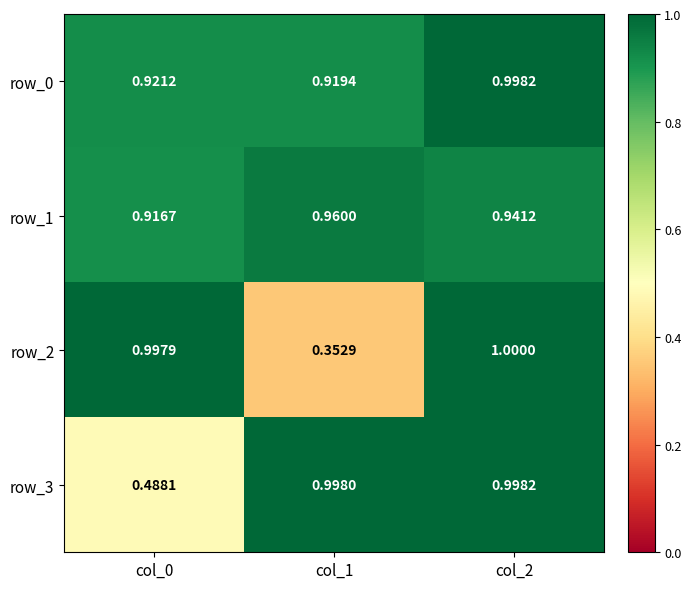

Which series has the largest total across all categories?

row_0